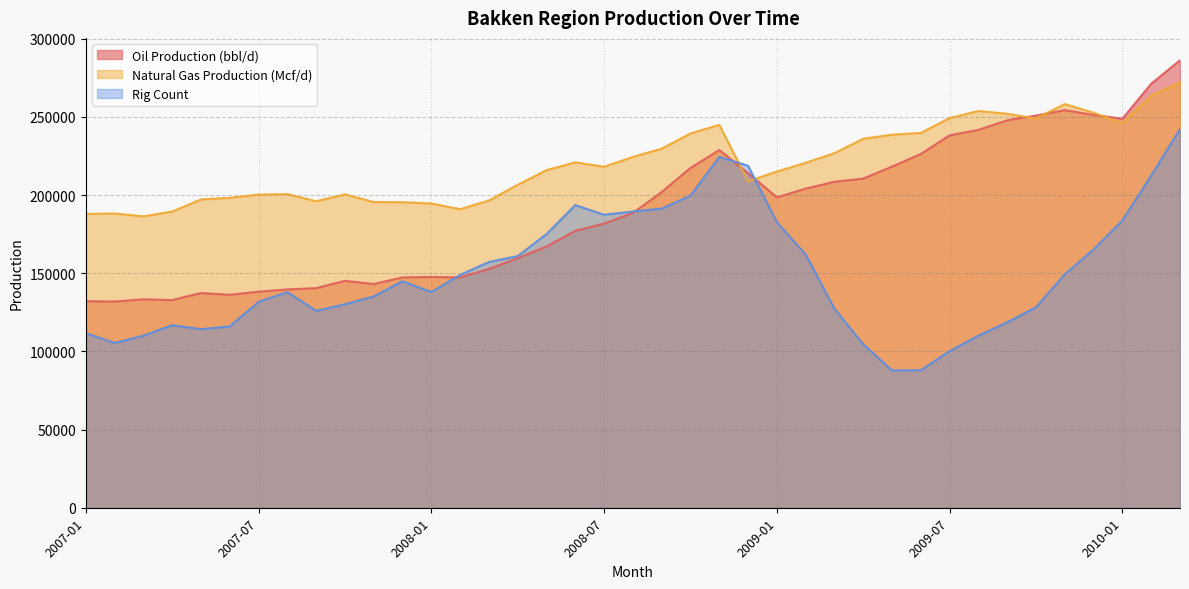

Does the chart display data point markers on the line(s)?

No